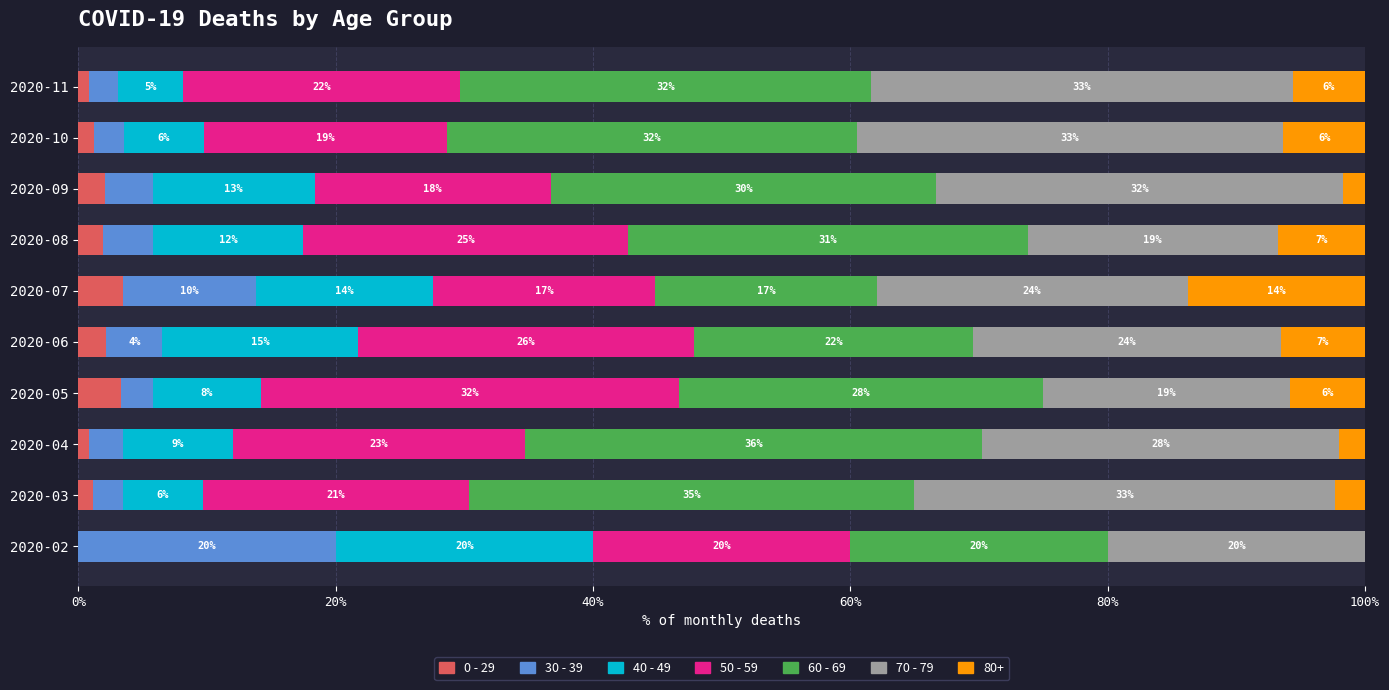

What are all the series names shown in the legend?

0 - 29, 30 - 39, 40 - 49, 50 - 59, 60 - 69, 70 - 79, 80+